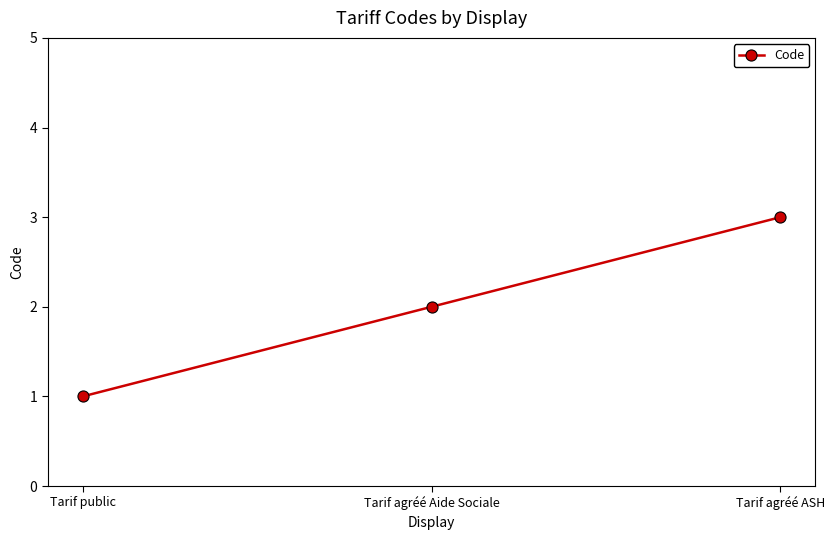

List the labels in order of value, largest first.

Tarif agréé ASH, Tarif agréé Aide Sociale, Tarif public